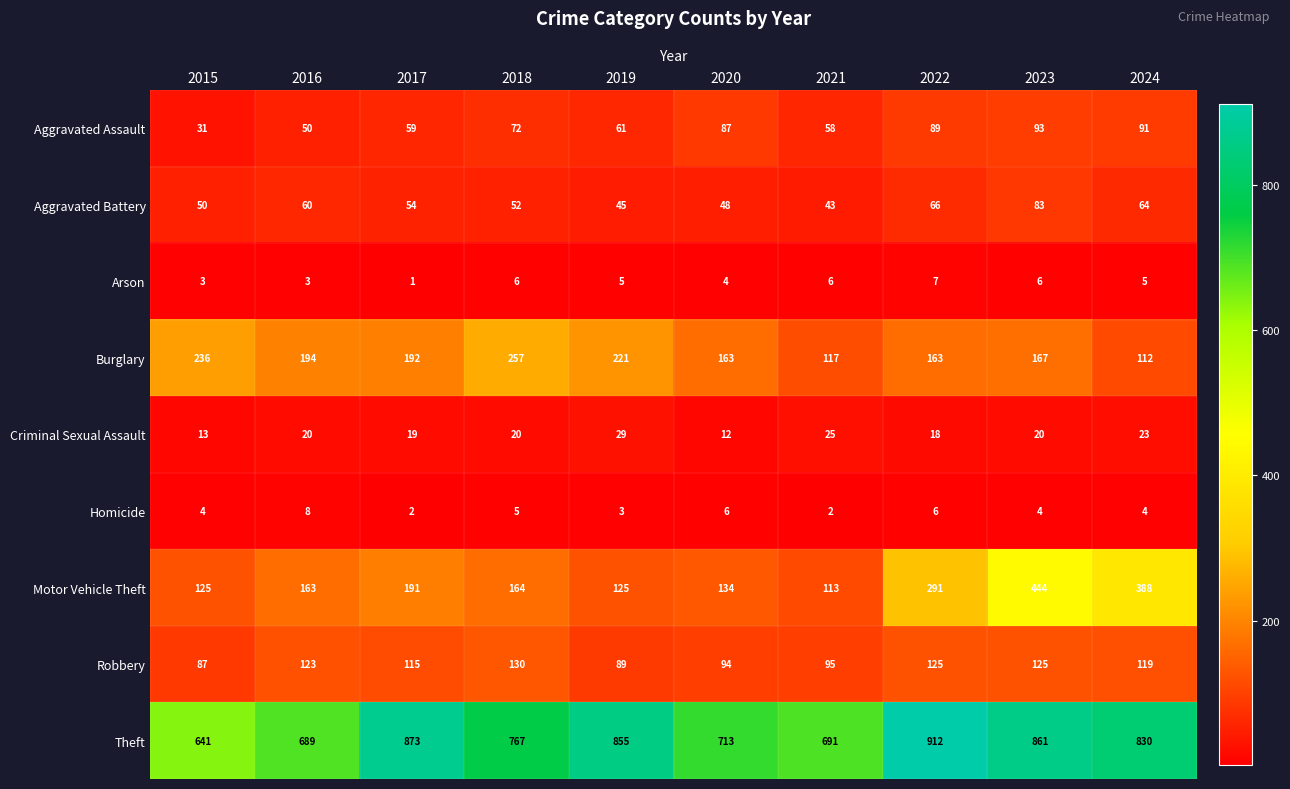

List the series in order of their peak value, highest first.

Theft, Motor Vehicle Theft, Burglary, Robbery, Aggravated Assault, Aggravated Battery, Criminal Sexual Assault, Homicide, Arson